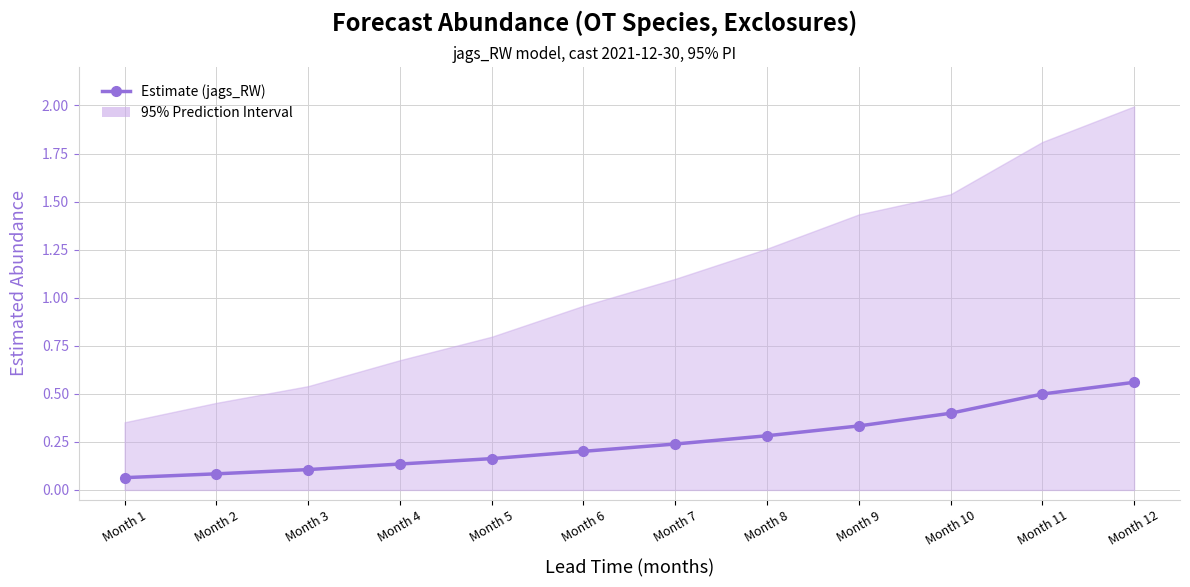

Reading left to right, transcribe all the data shown in this chart.

0.1	0.1	0.1	0.1	0.2	0.2	0.2	0.3	0.3	0.4	0.5	0.6